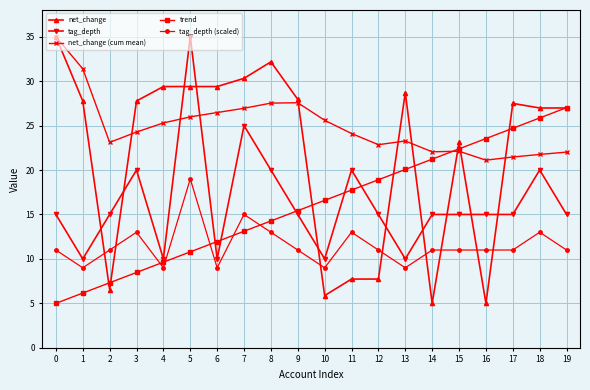

The tag_depth series shows 15.0 at 16. True or false?

True